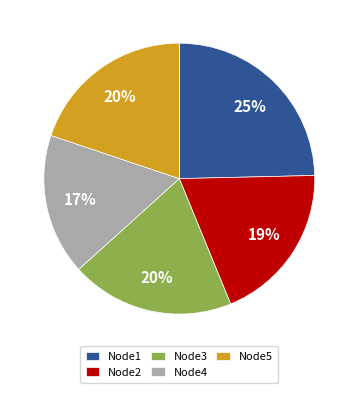

To the nearest percent, what is the average slice percentage?

20%